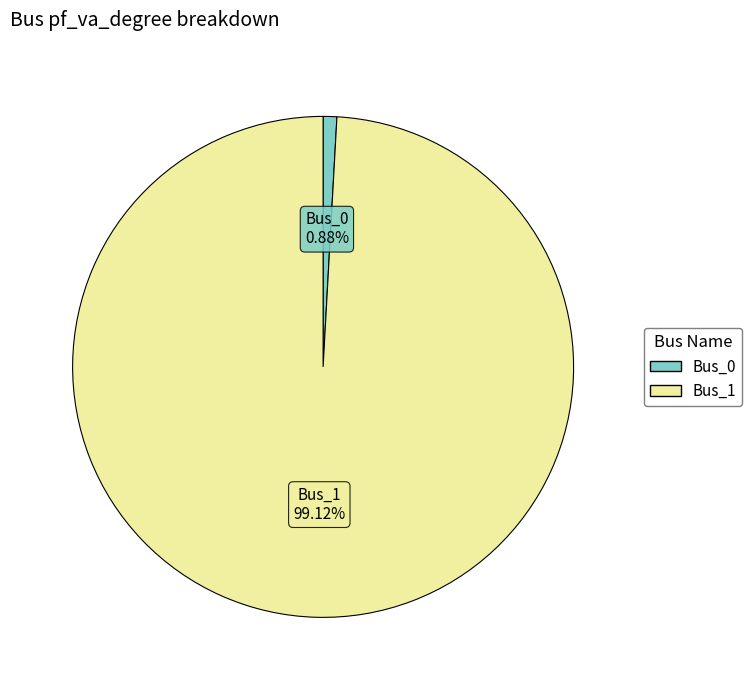

To the nearest percent, what percentage of the pie is Bus_1?

99%